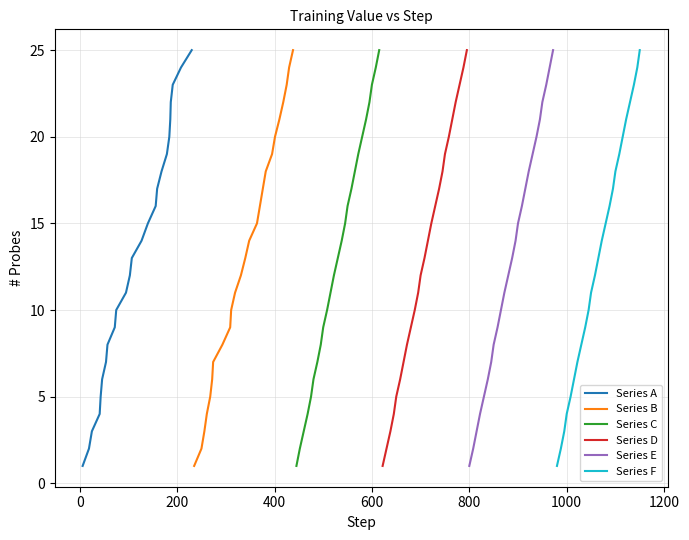

What is the minimum value shown in the chart?

1